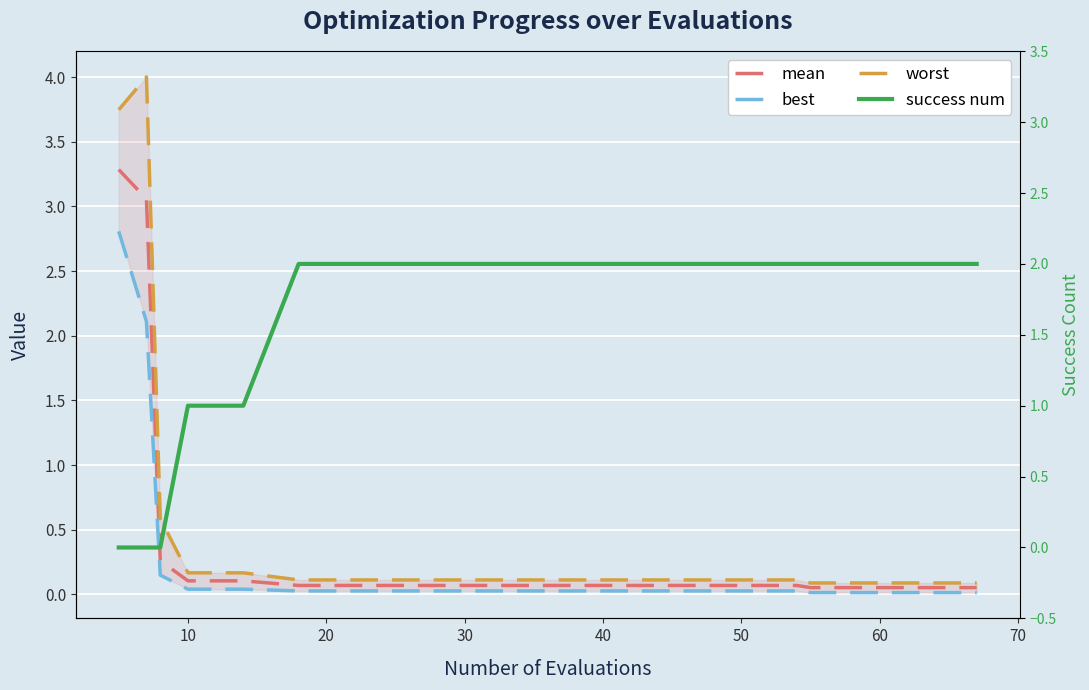

How many data points in success num are less than 2?

5